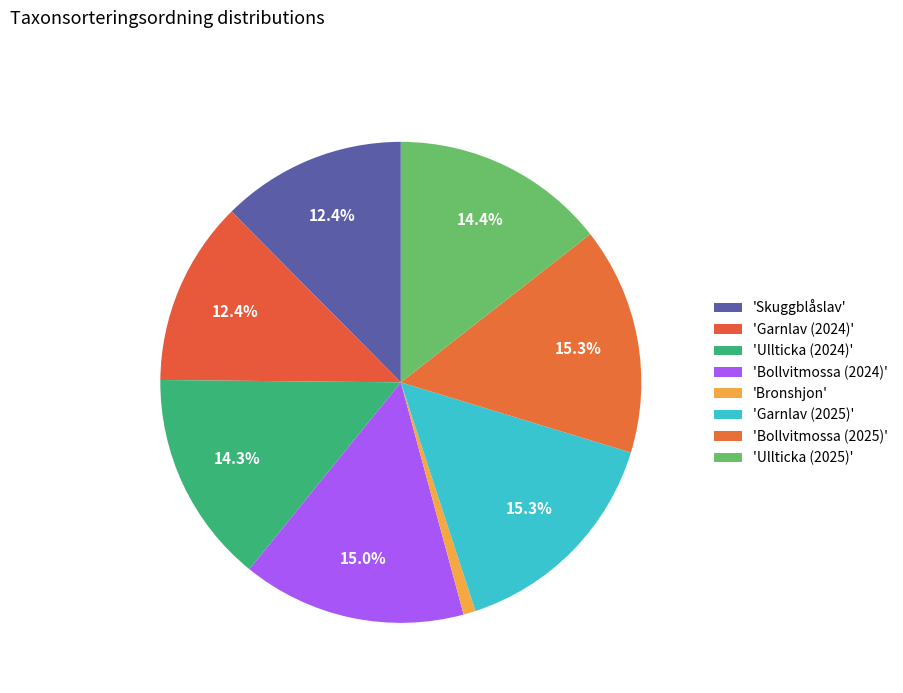

Is there any slice that represents more than half of the pie?

No